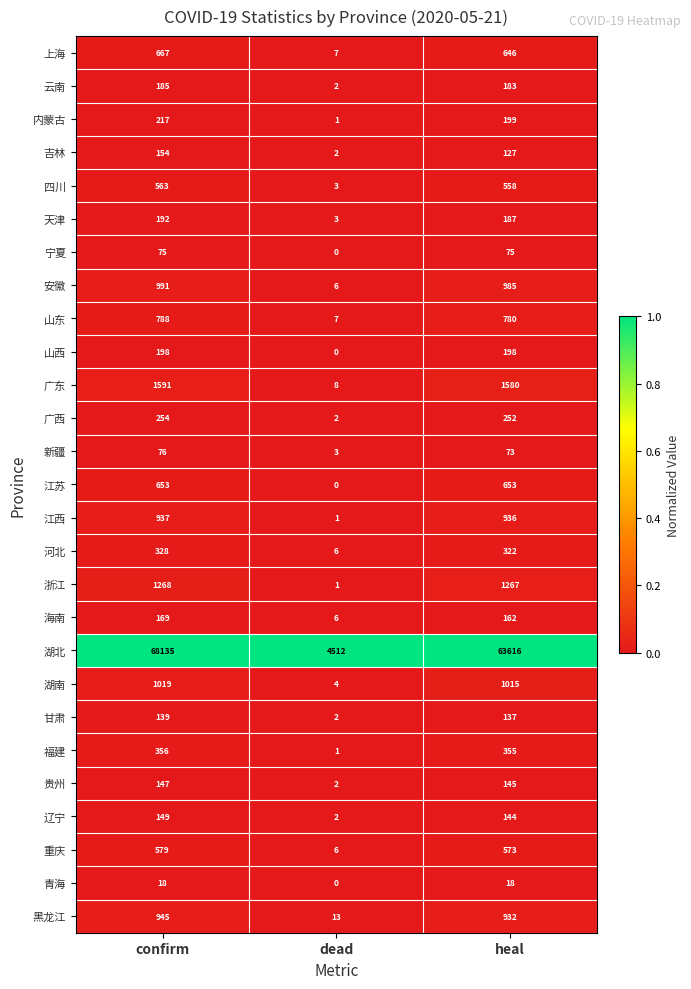

How many categories are shown in the chart?

3